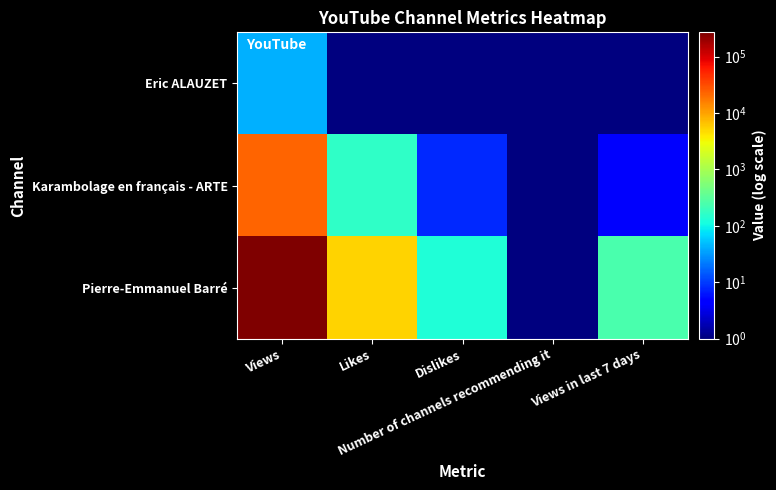

Which category has the highest value across all series?

Views